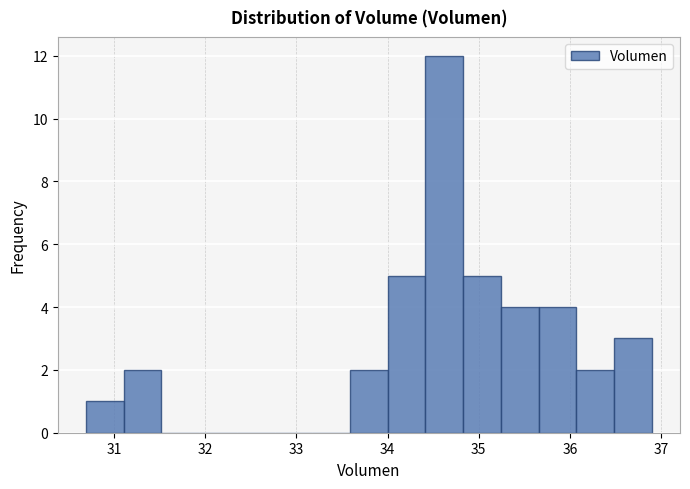

Reading left to right, list every bar in this chart as the range it spans on the x-axis followed by its height. Neither the bar edges nor the heights are printed on the chart, so give them approximately, as read against the axes.

30.7 to 31.1: 1
31.1 to 31.5: 2
31.5 to 31.9: 0
31.9 to 32.3: 0
32.3 to 32.8: 0
32.8 to 33.2: 0
33.2 to 33.6: 0
33.6 to 34.0: 2
34.0 to 34.4: 5
34.4 to 34.8: 12
34.8 to 35.2: 5
35.2 to 35.7: 4
35.7 to 36.1: 4
36.1 to 36.5: 2
36.5 to 36.9: 3